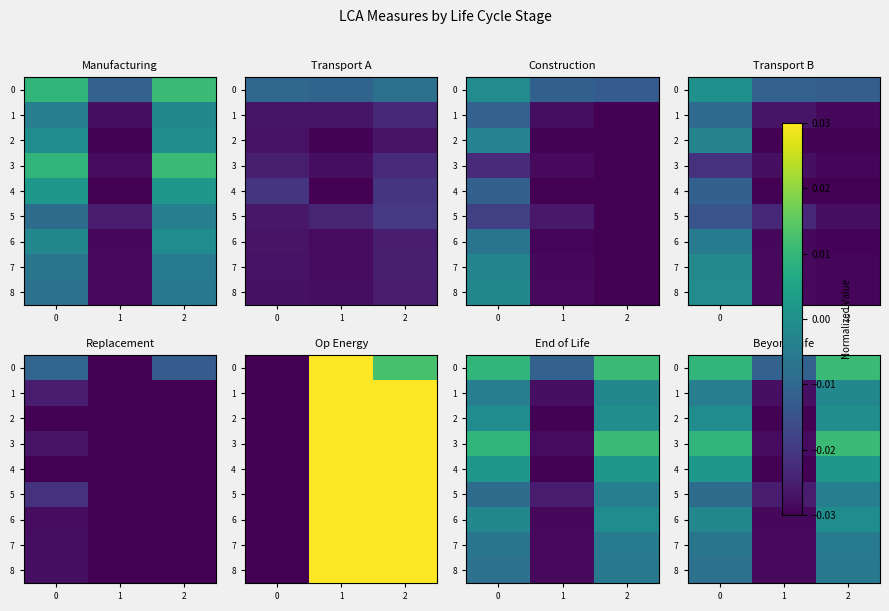

How many values in 4 are above zero?

2